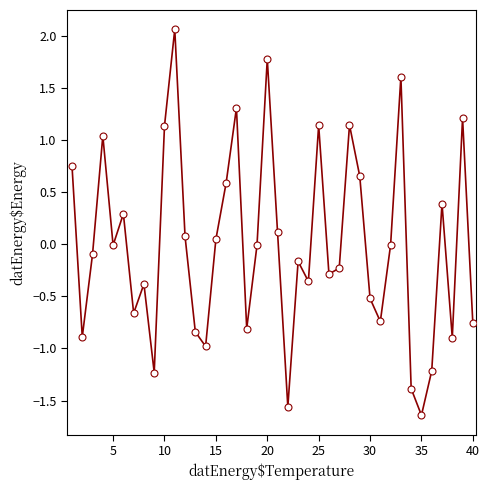

What is the difference between the maximum and minimum values?

3.7